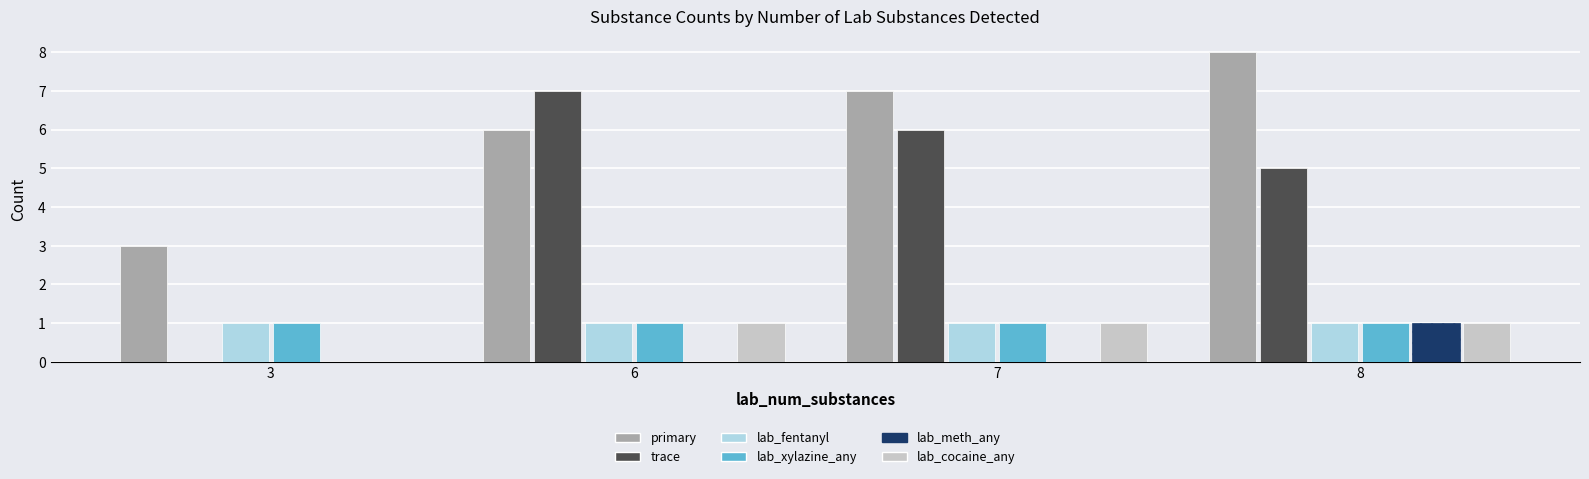

Which series has the widest spread of values?

trace